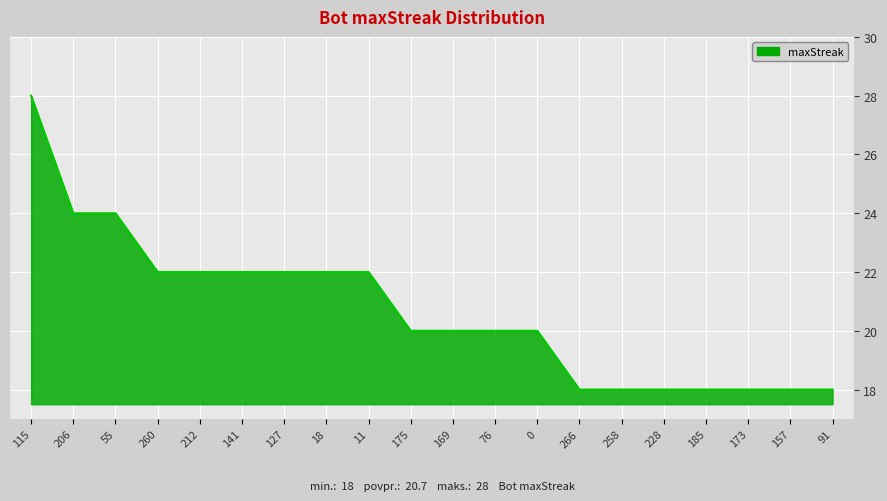

Is it true that the value at 175 is 11?

False